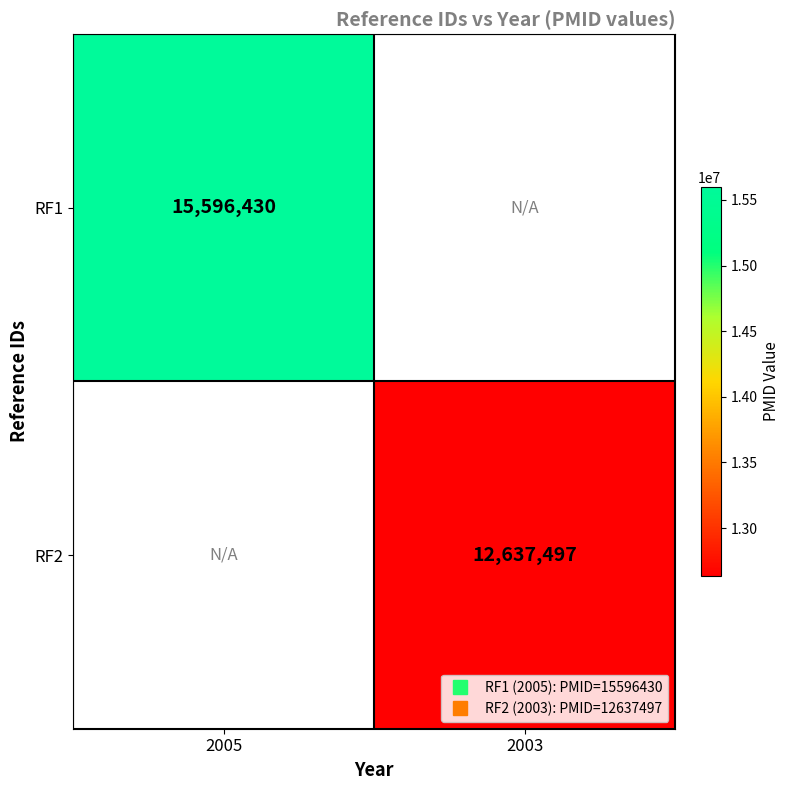

Which has a higher value, 2003 or 2005?

2005